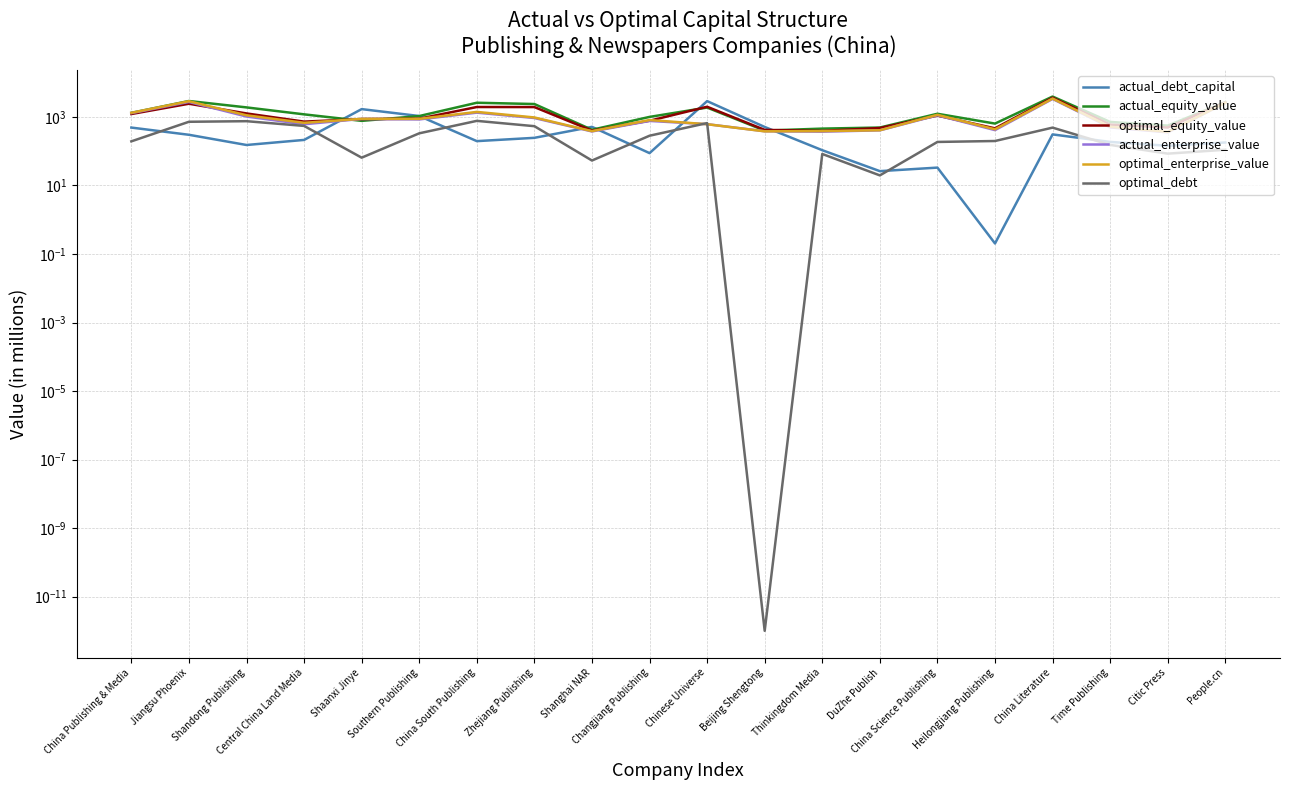

What is the label of the 4th point from the left?

Central China Land Media